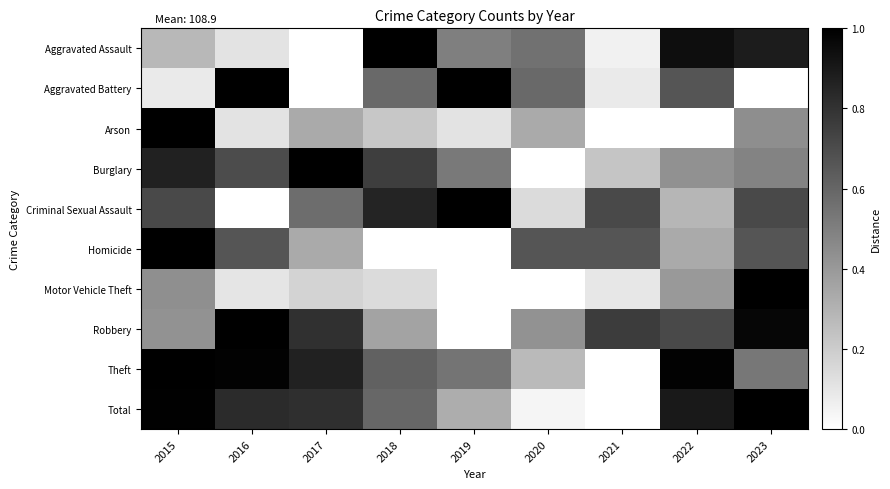

Which series changed the most between 2017 and 2018?

Aggravated Assault